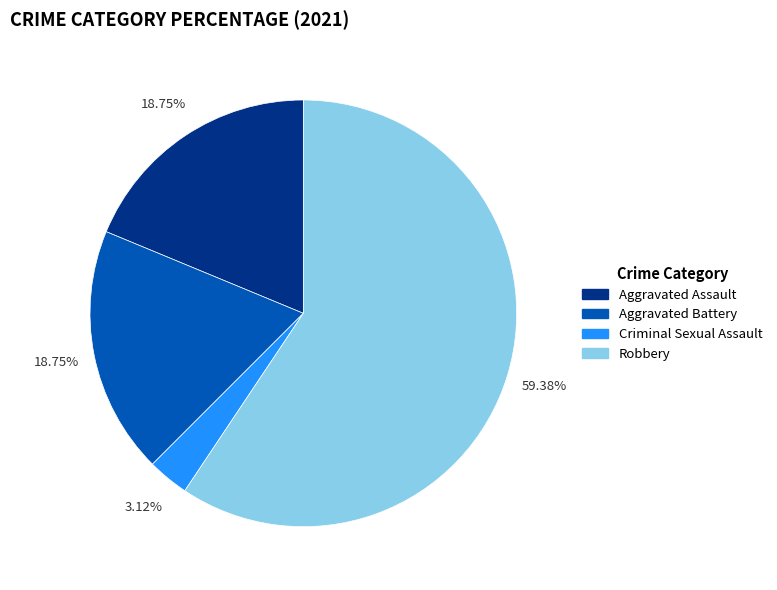

What is the ratio of the value at Robbery to the value at Criminal Sexual Assault?

19.0